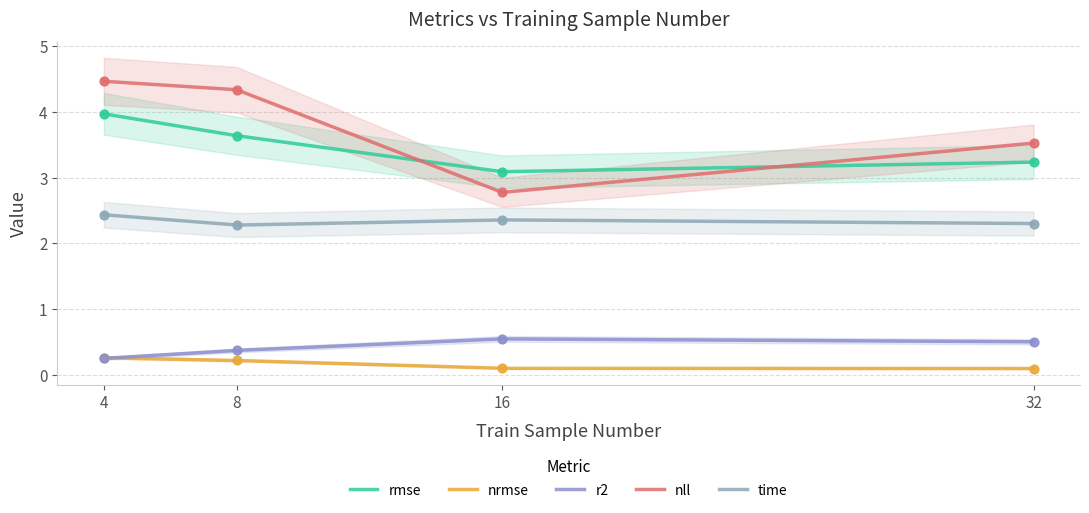

Which series reaches the maximum Y coordinate?

nll